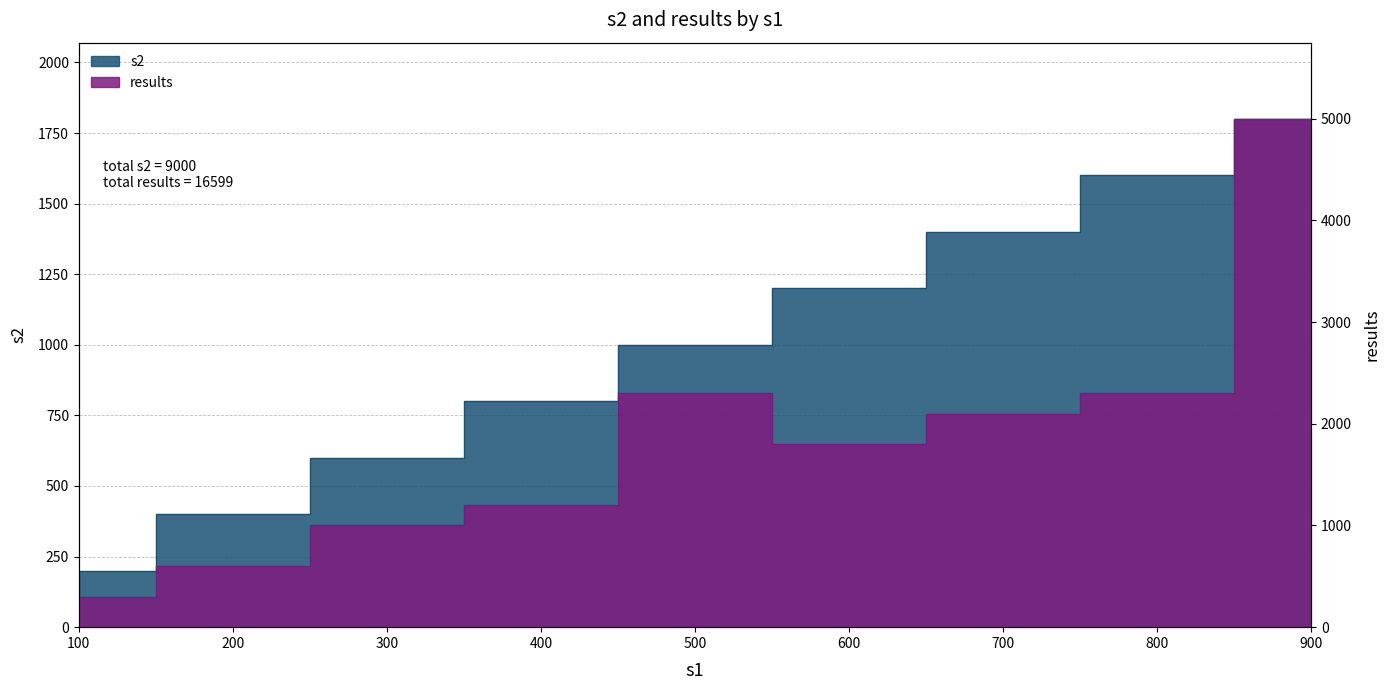

Which label corresponds to the smallest value in the chart?

100